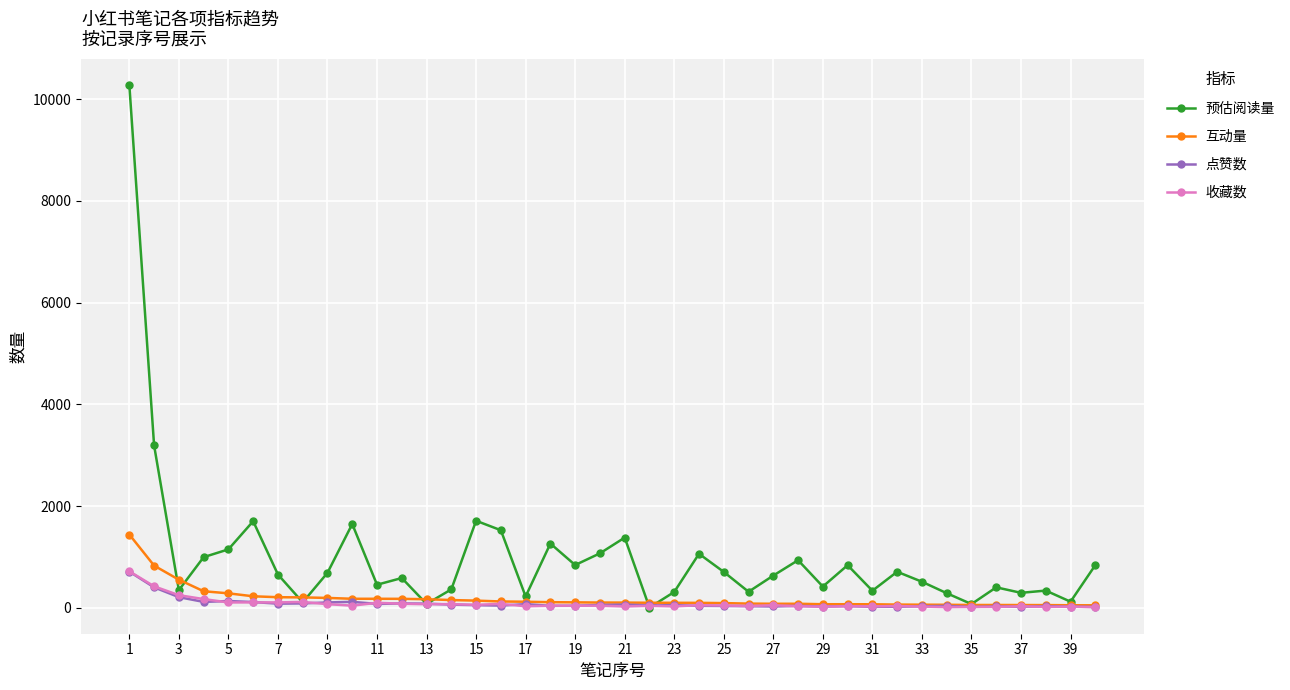

True or false: 预估阅读量 has more than 1 interior local peaks.

True